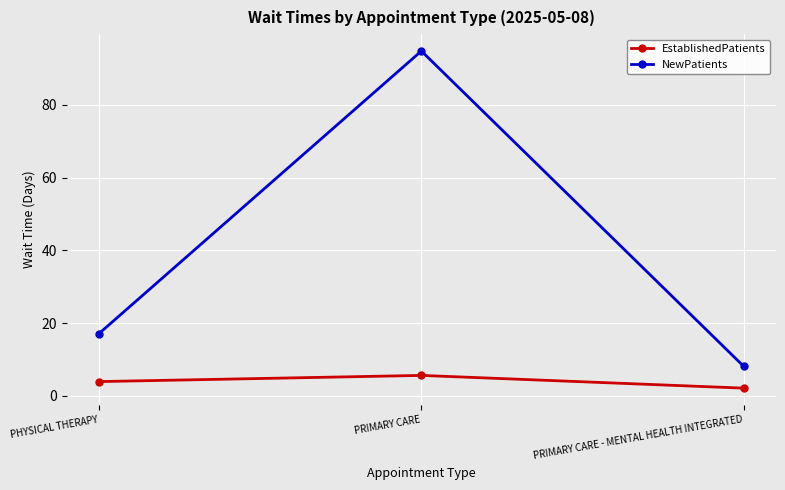

What is the difference between the maximum and minimum values in the EstablishedPatients series?

3.5